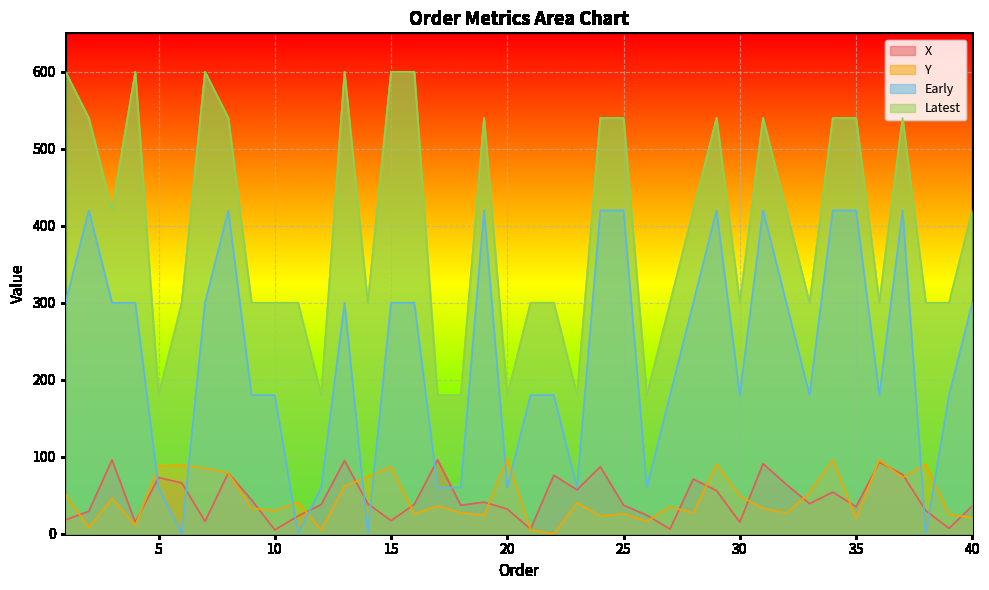

Reading left to right, extract all data points from this chart.

X: 18	29	96	15	73	66	16	79	44	5	23	38	95	39	17	38	96	37	41	32	6	76	57	87	37	24	6	71	56	15	91	64	39	54	35	93	77	30	7	36
Y: 51	8	46	11	88	89	85	79	33	30	41	5	62	74	87	26	36	27	24	97	5	0	40	23	26	16	35	27	90	49	33	27	53	96	20	96	73	90	25	21
Early: 300	420	300	300	60	0	300	420	180	180	0	60	300	0	300	300	60	60	420	60	180	180	60	420	420	60	180	300	420	180	420	300	180	420	420	180	420	0	180	300
Latest: 600	540	420	600	180	300	600	540	300	300	300	180	600	300	600	600	180	180	540	180	300	300	180	540	540	180	300	420	540	300	540	420	300	540	540	300	540	300	300	420